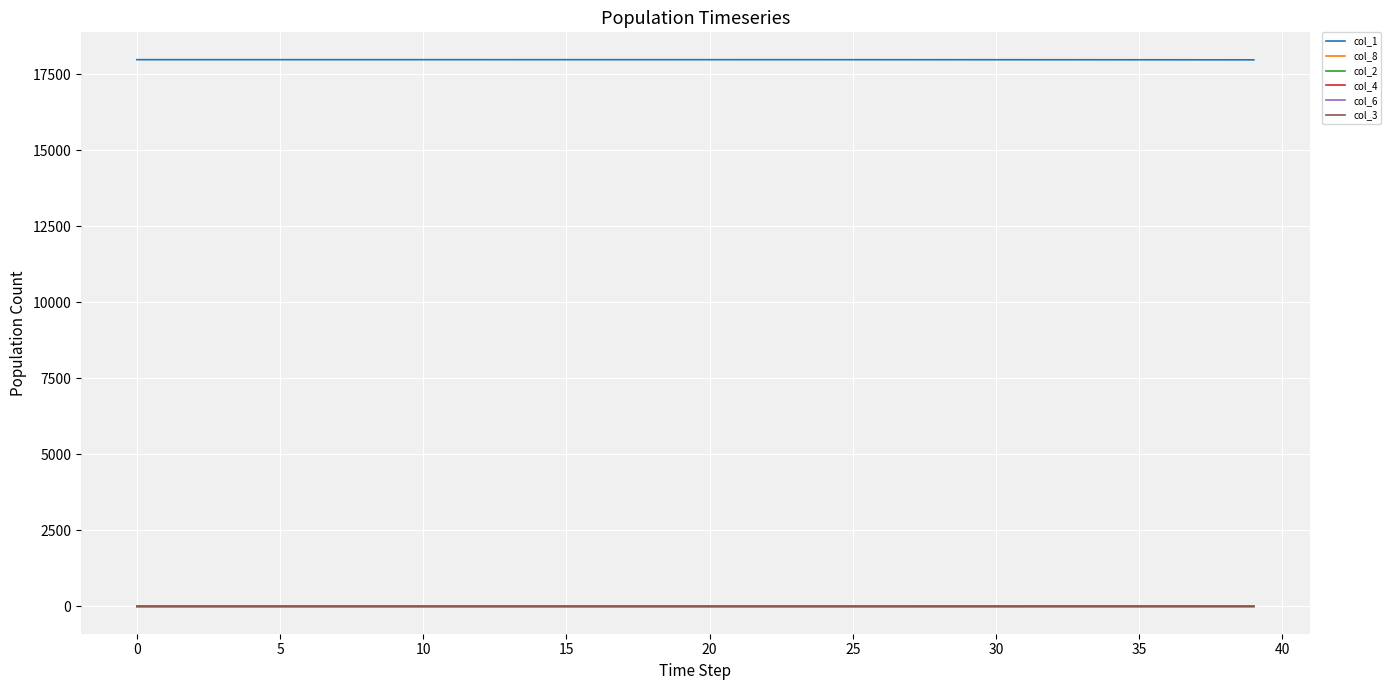

True or false: col_1 and col_4 intersect in this chart.

False